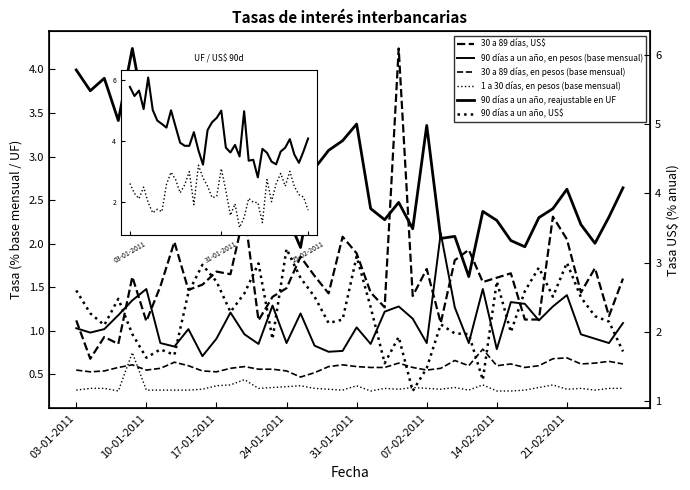

True or false: 90 días a un año, reajustable en UF and 30 a 89 días, en pesos (base mensual) intersect in this chart.

False